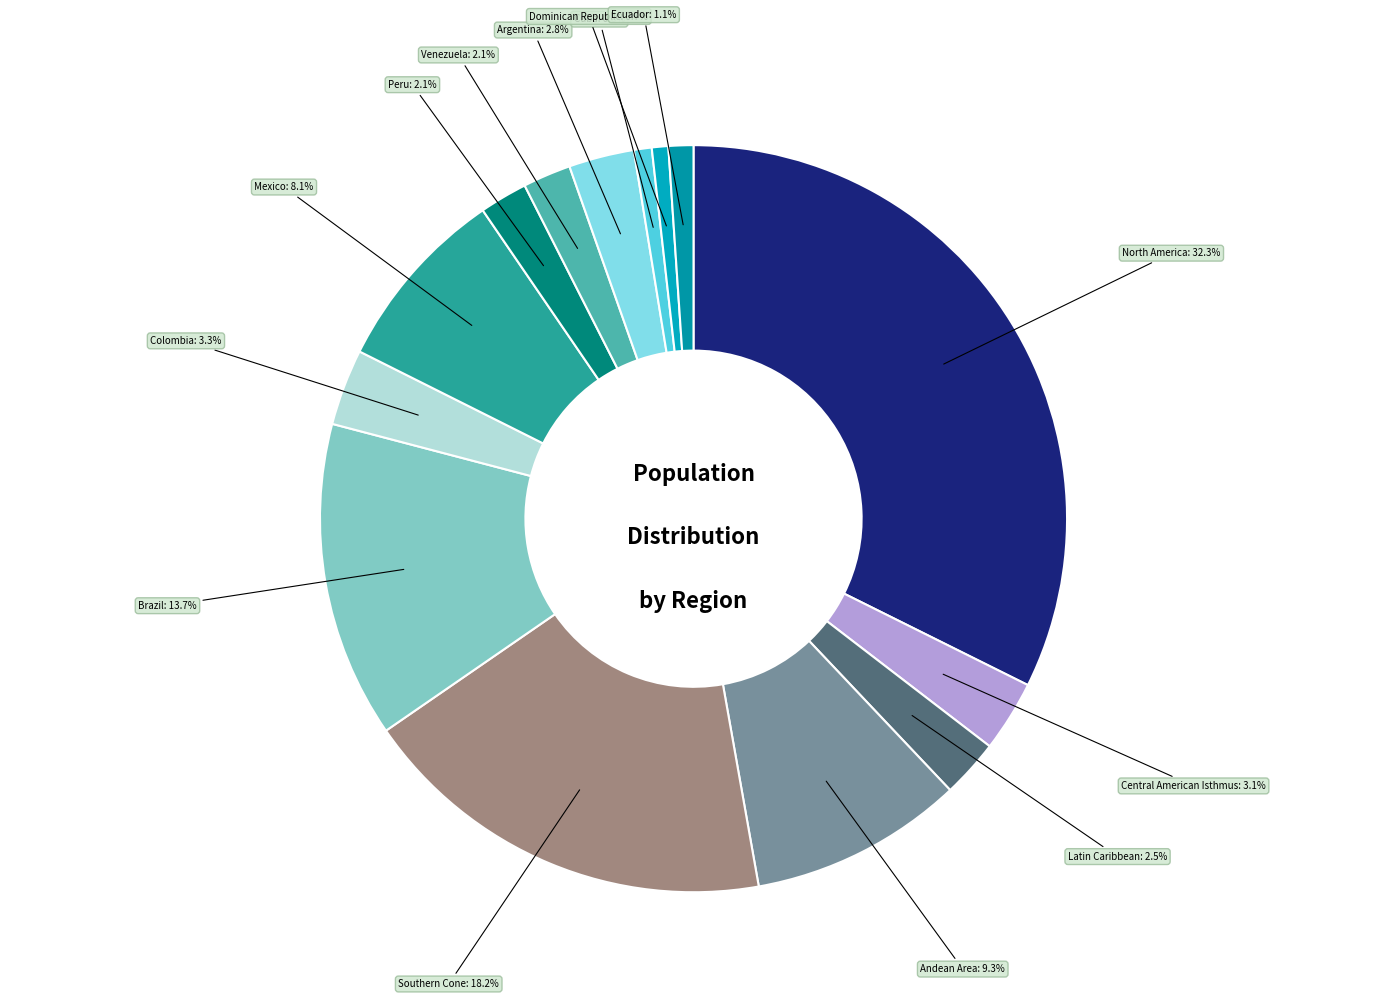

How many segments does this pie chart have?

14